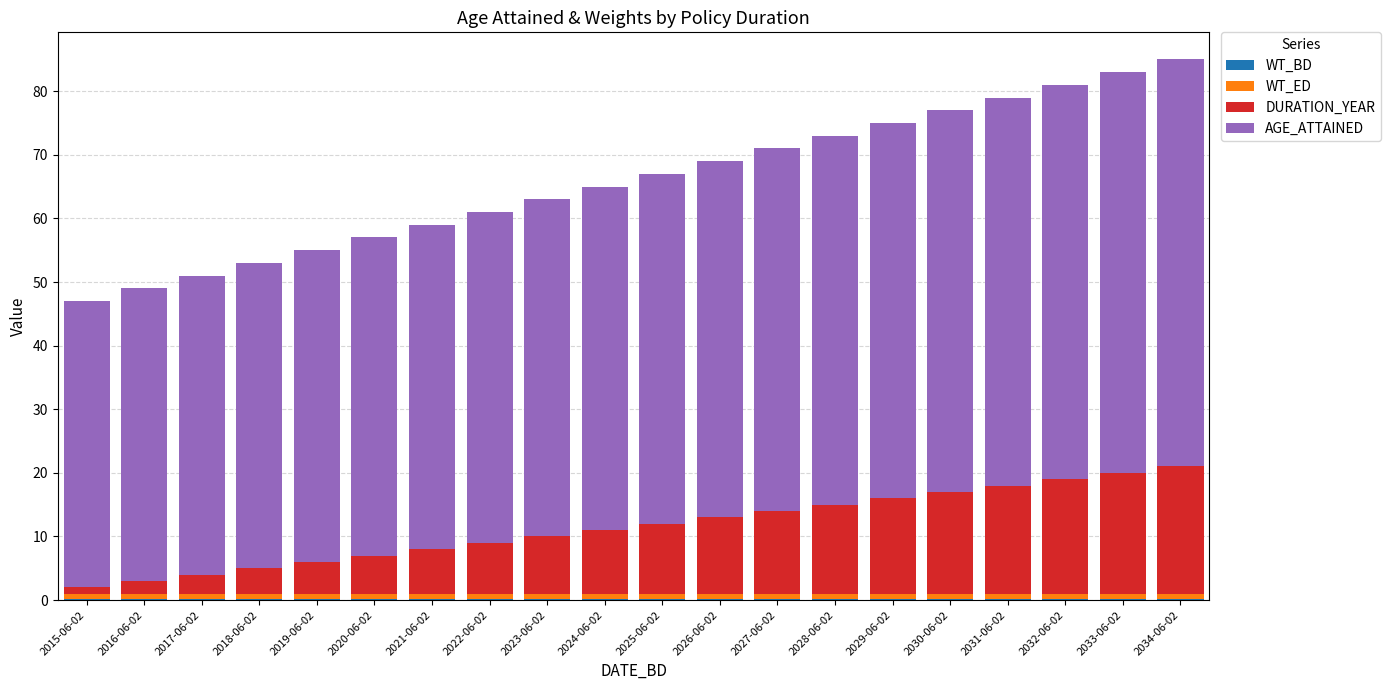

How many data points does each series have?

20